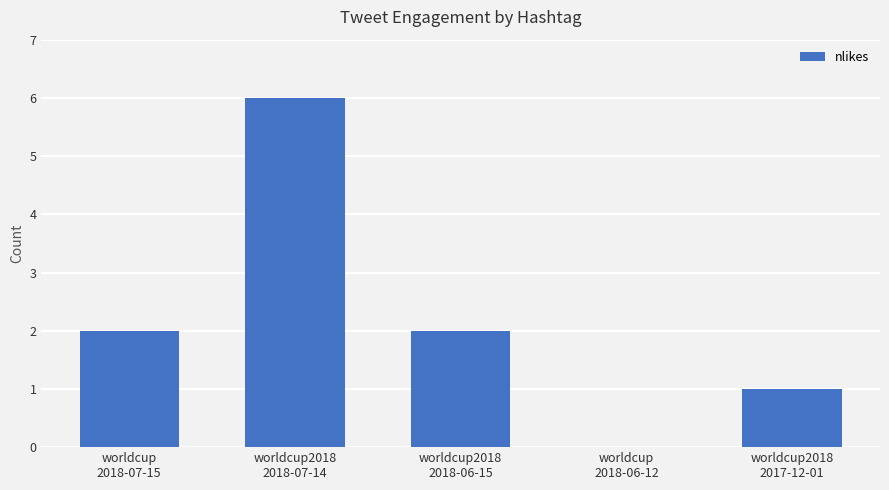

What is the maximum value shown in the chart?

6